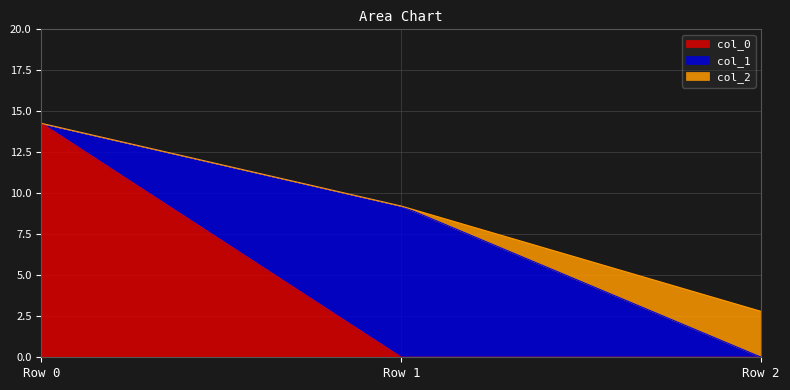

Reading left to right, extract all data points from this chart.

col_0: 14.3	0.0	0.0
col_1: 0.0	9.2	0.0
col_2: 0.0	0.0	2.8